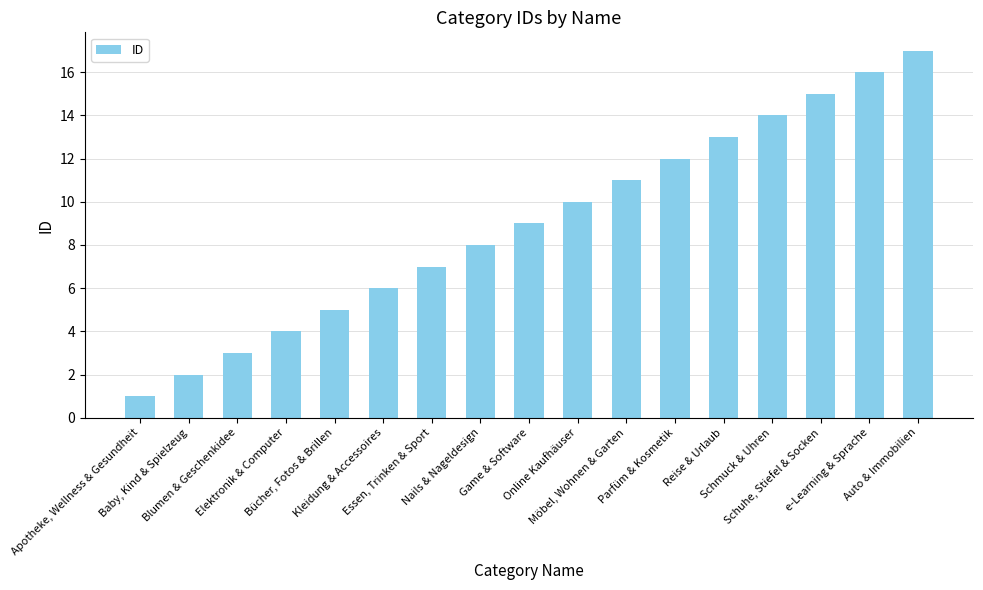

Read the value at Auto & Immobilien.

17